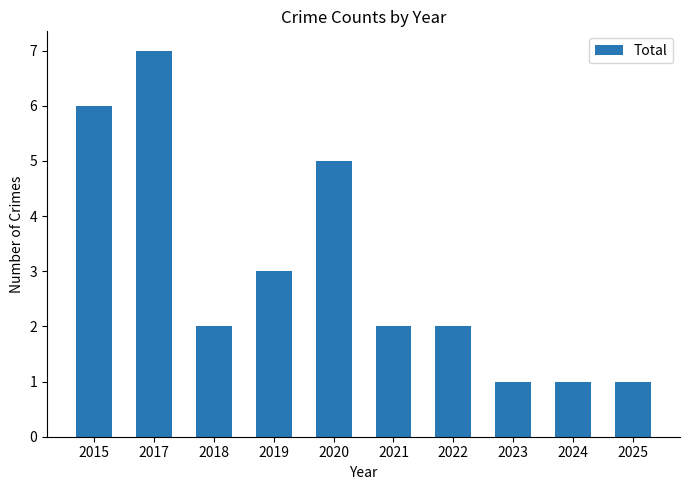

At which category does the chart reach its peak across all series?

2017